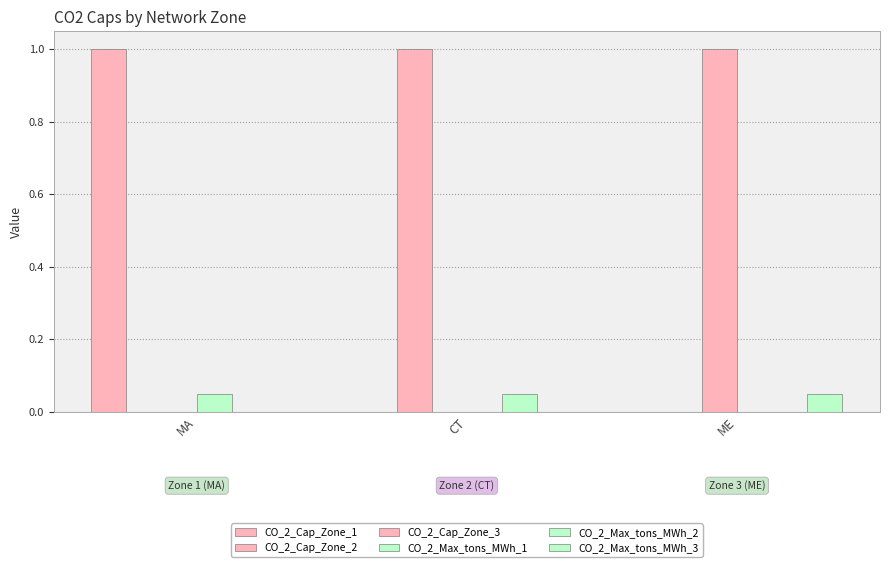

Does the chart contain stacked bars?

No